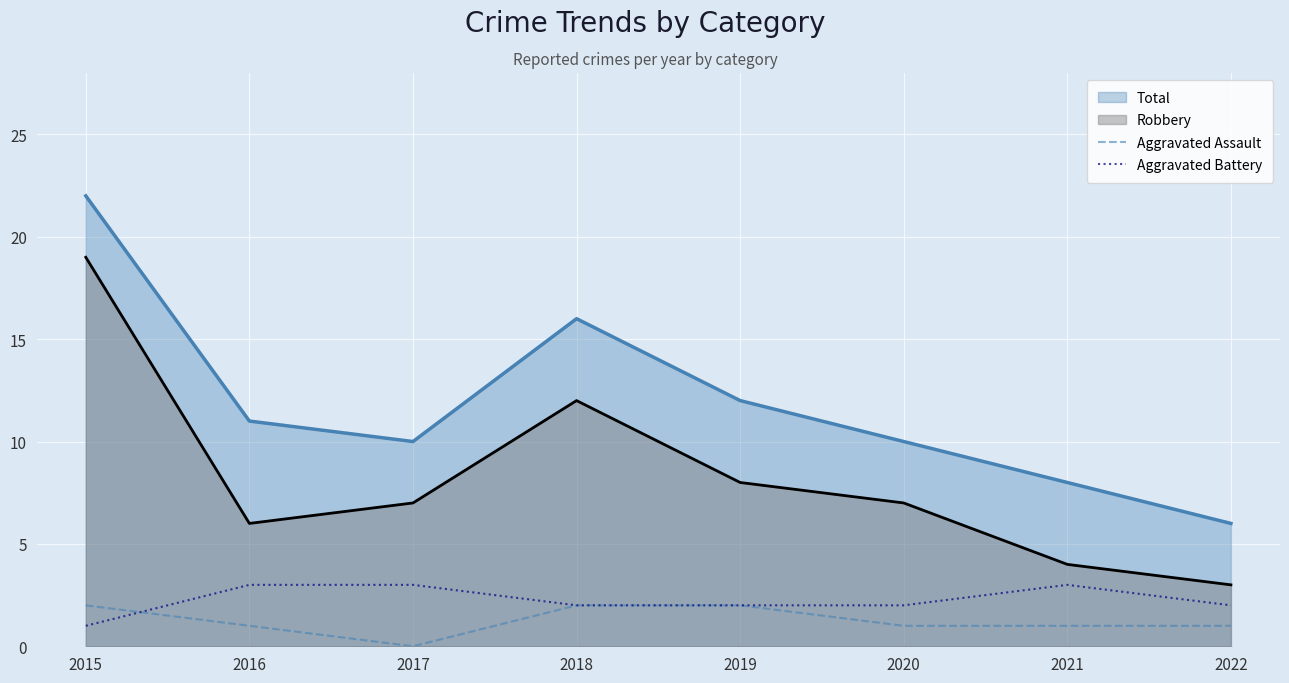

Is it true that Aggravated Battery equals 1 at 2015?

True